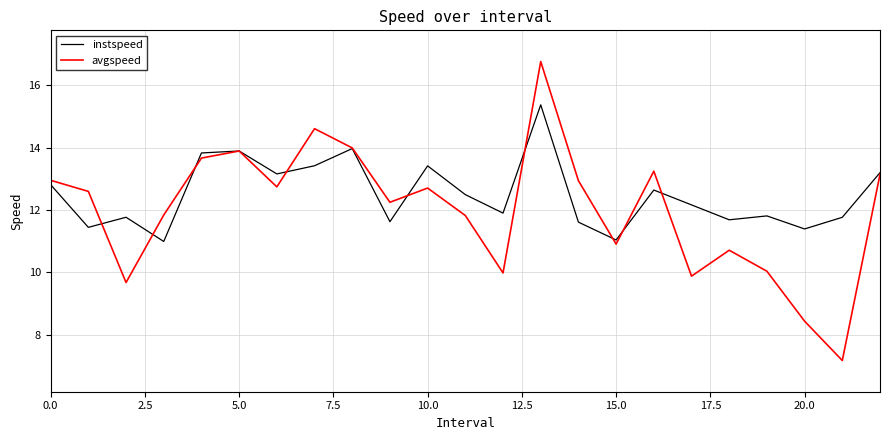

Which series has the largest total across all categories?

instspeed